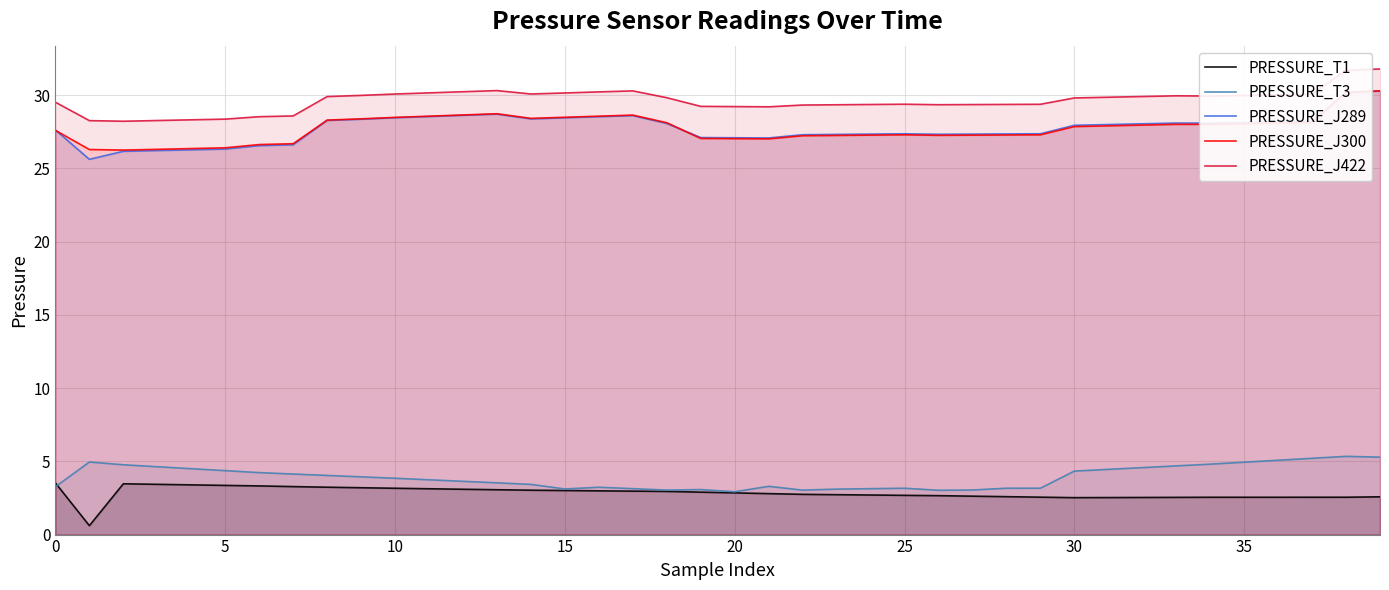

How many interior local valleys does the PRESSURE_J422 series have?

5